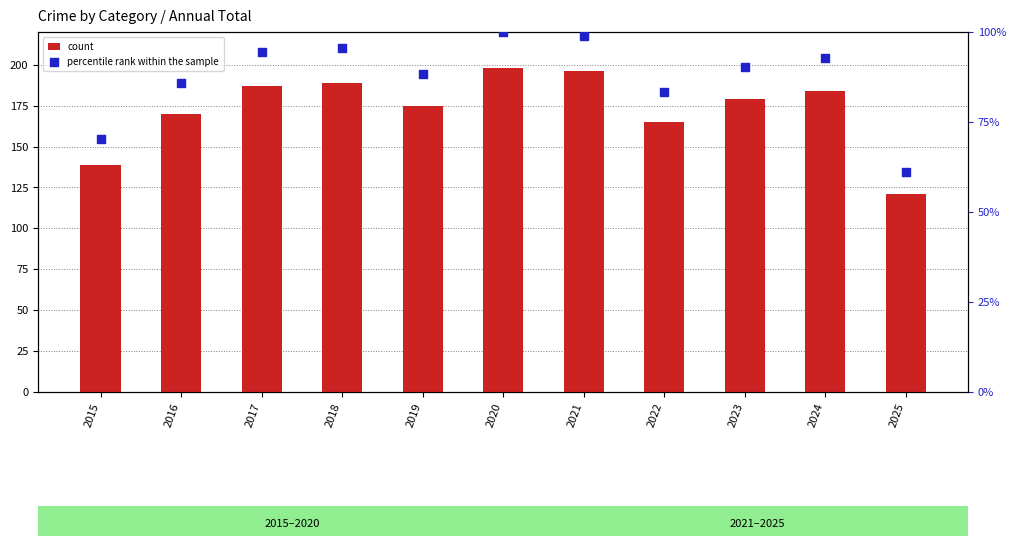

At how many categories does at least one series exceed 119?

11